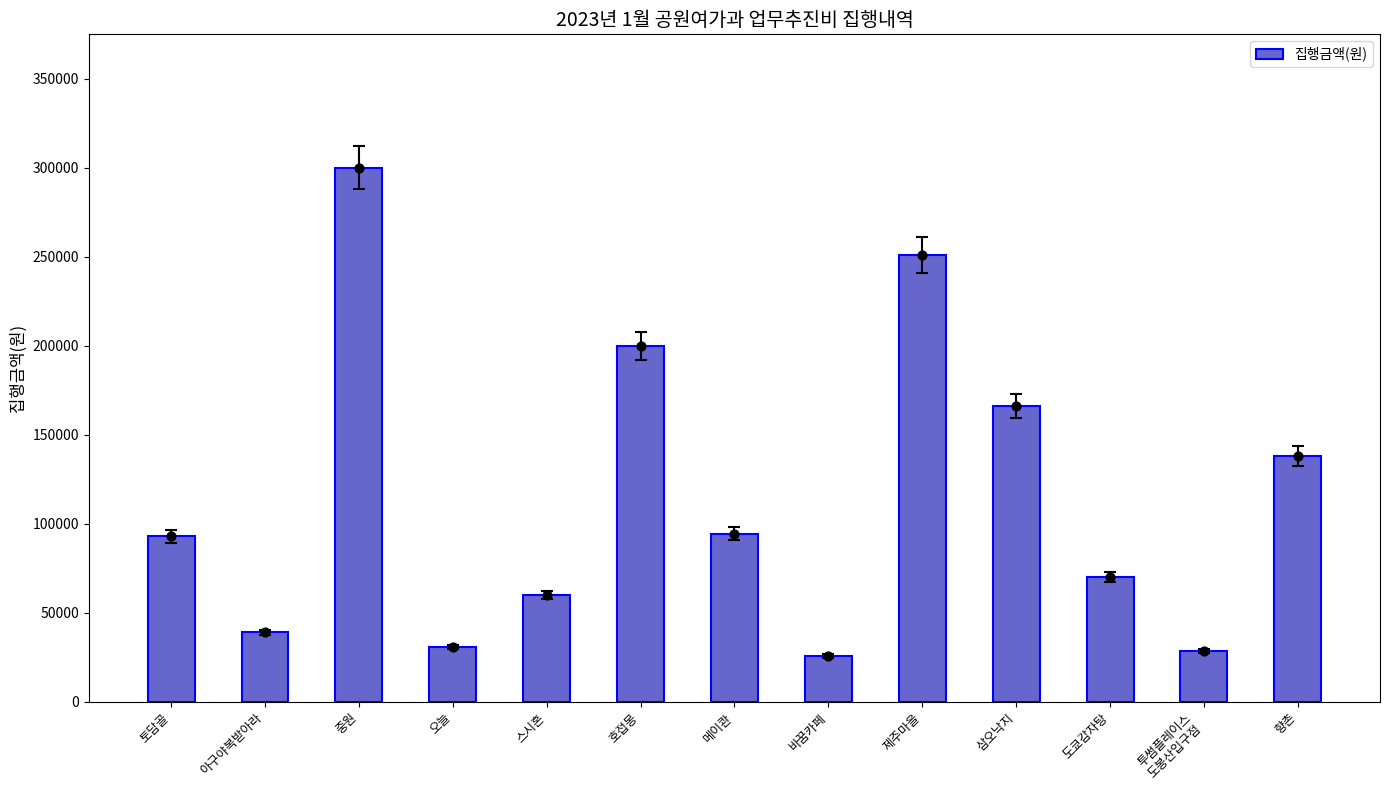

What is the ratio of the value at 토담골 to the value at 메이콴?

1.0